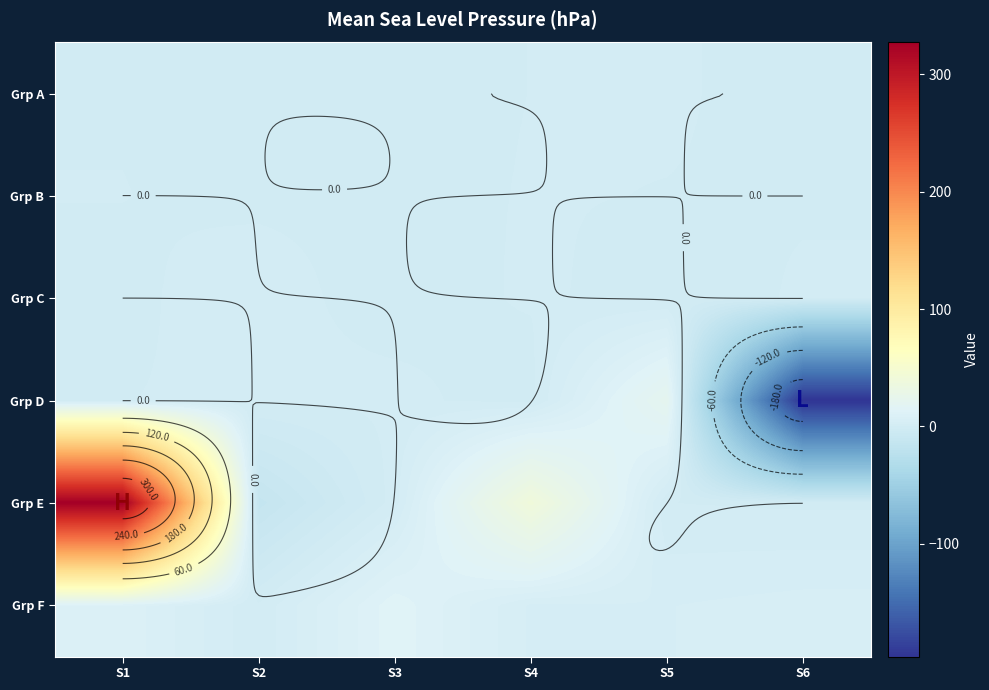

How many distinct data groups are displayed?

6